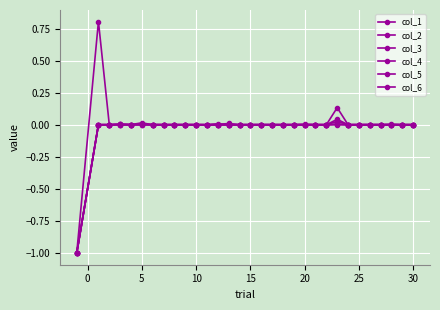

Which series has the largest total across all categories?

col_1